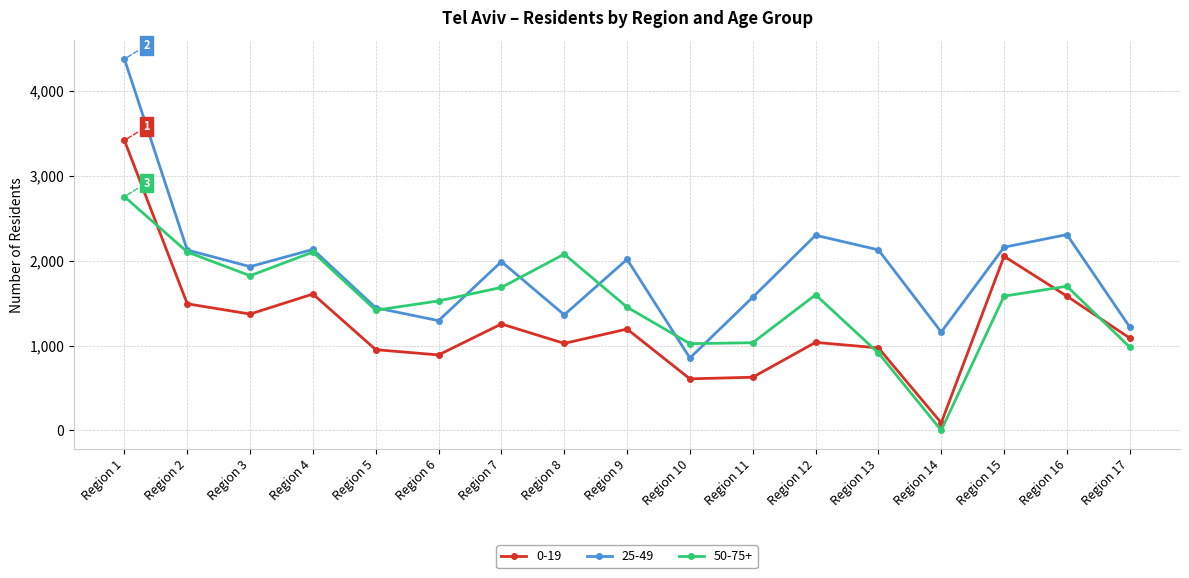

What is the greatest value displayed?

4378